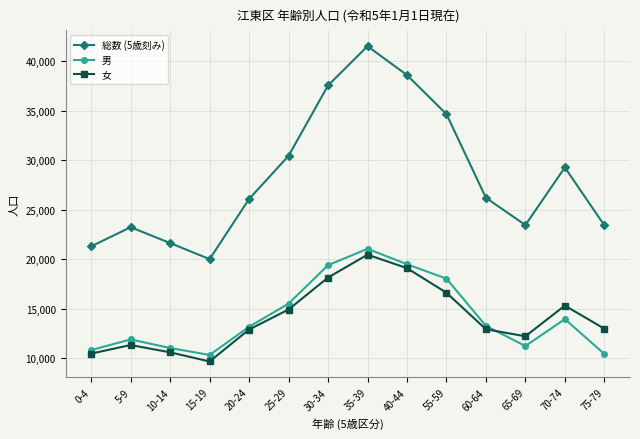

True or false: 女 and 総数 (5歳刻み) cross at least once.

False